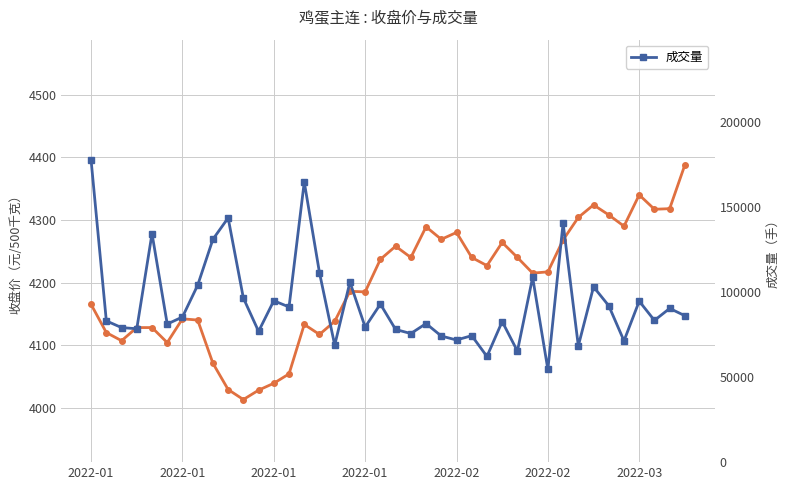

Where is the first local minimum for 收盘价?

2022-01